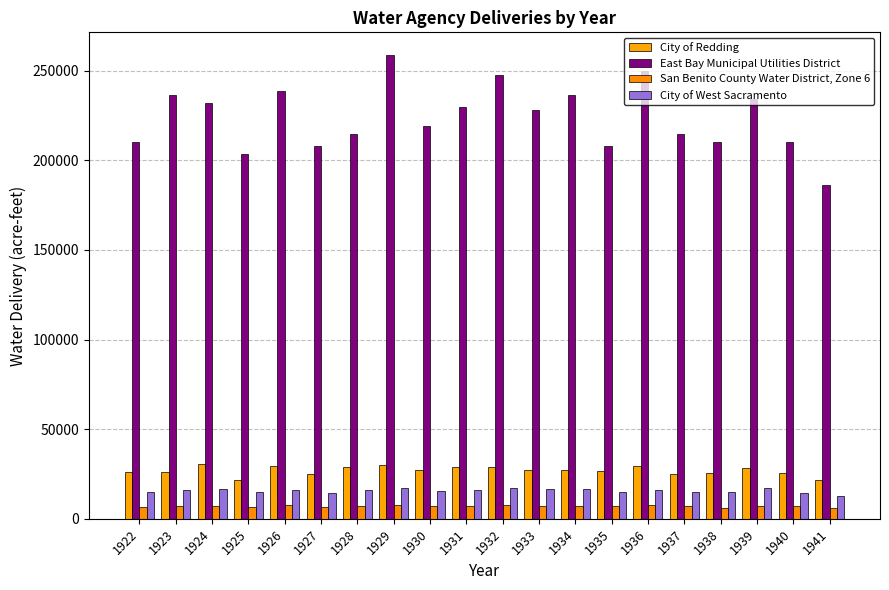

At how many categories does at least one series exceed 80719?

20